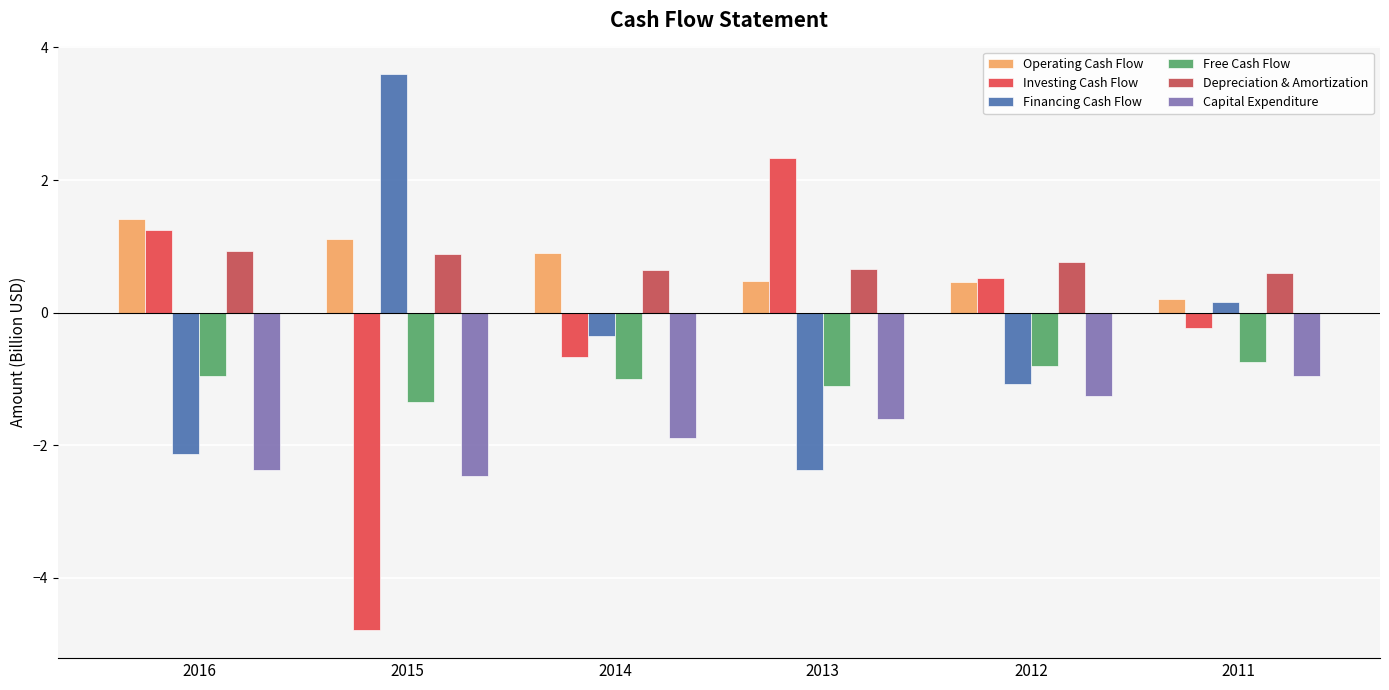

What is the approximate value of Financing Cash Flow at 2013?

-2.4